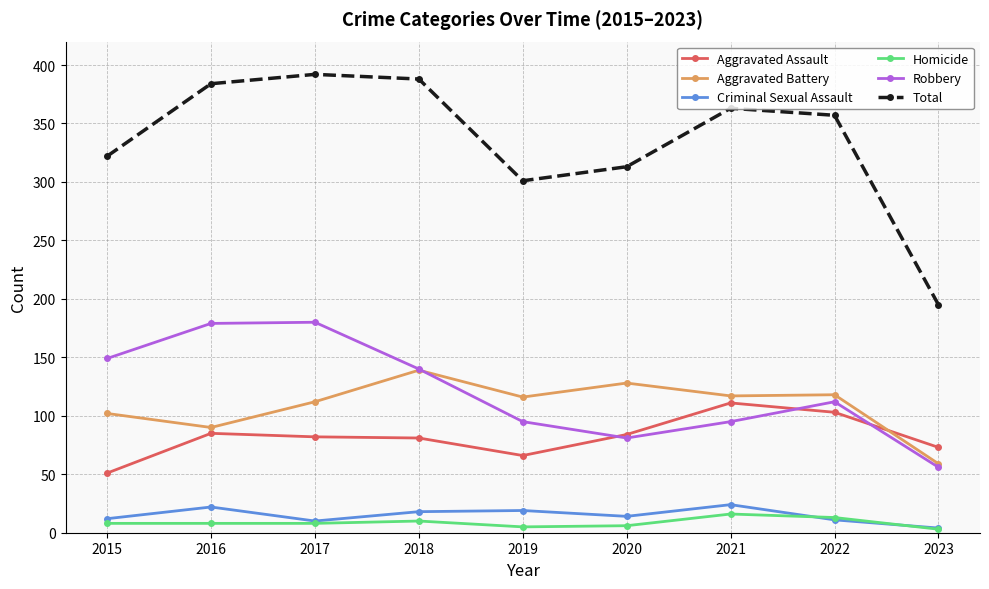

True or false: Total and Robbery cross at least once.

False